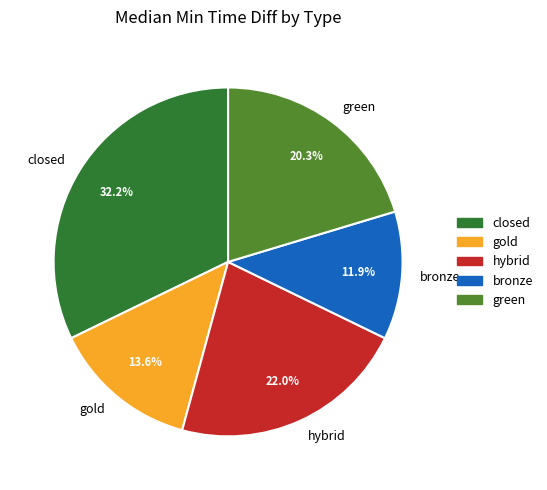

Which category has the biggest portion of the pie?

closed